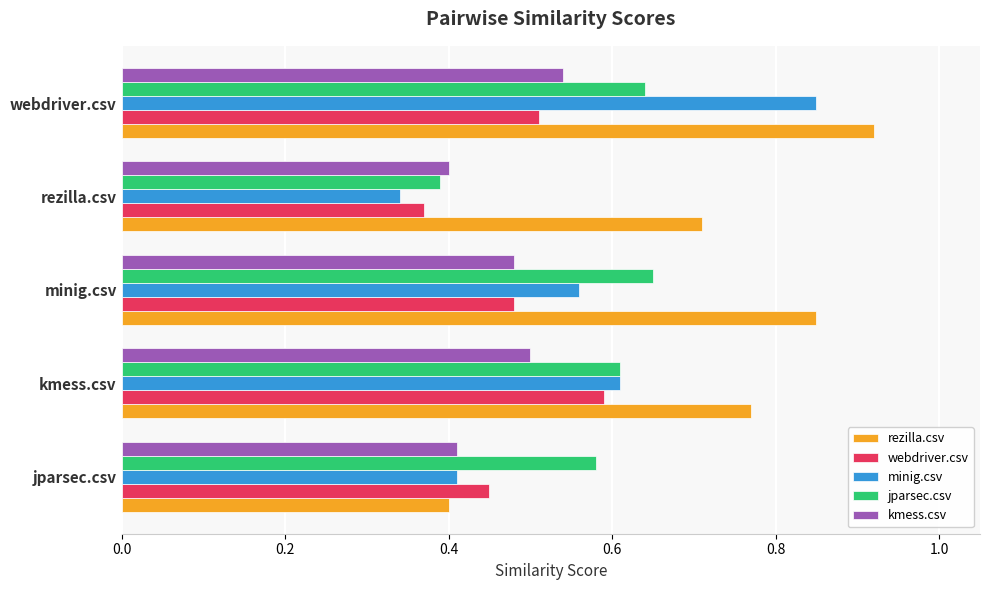

At which label is jparsec.csv closest to 0?

rezilla.csv